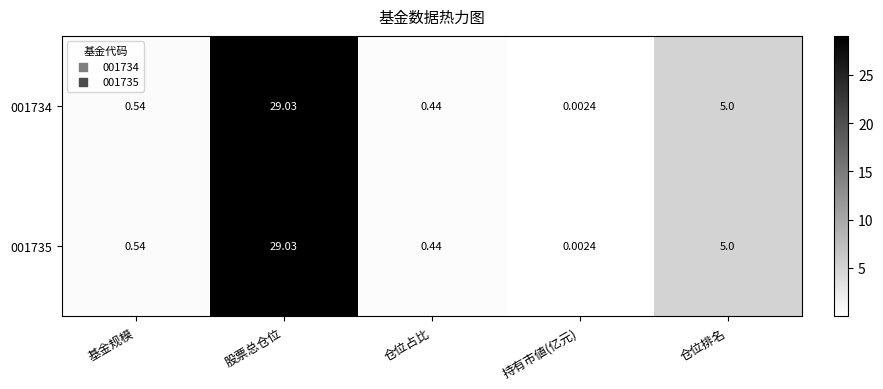

Rank the categories by 001734 value from highest to lowest.

股票总仓位, 仓位排名, 基金规模, 仓位占比, 持有市値(亿元)